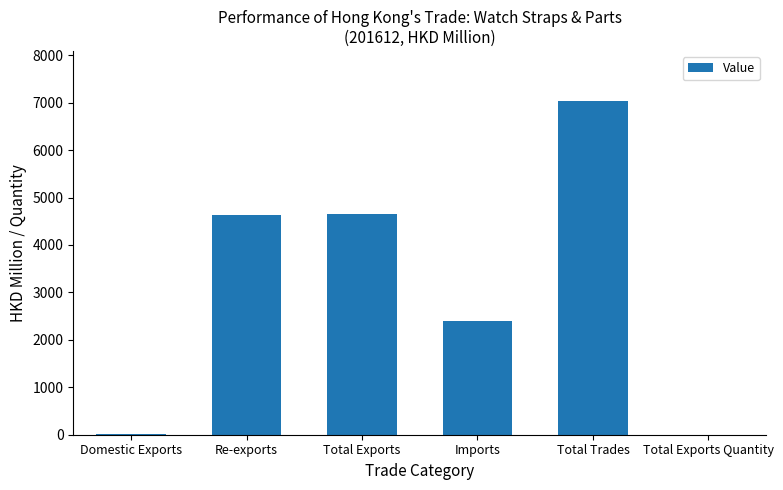

What is the change in value from Domestic Exports to Total Trades?

+7015.7